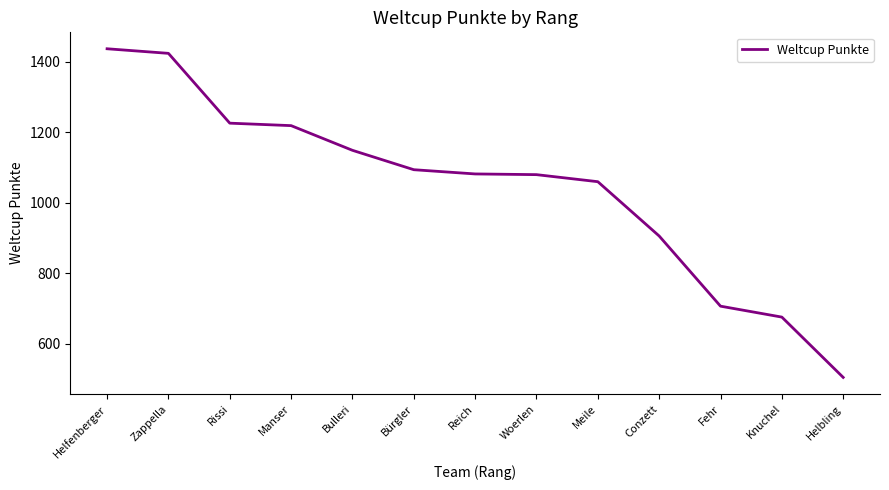

What is the smallest value displayed?

505